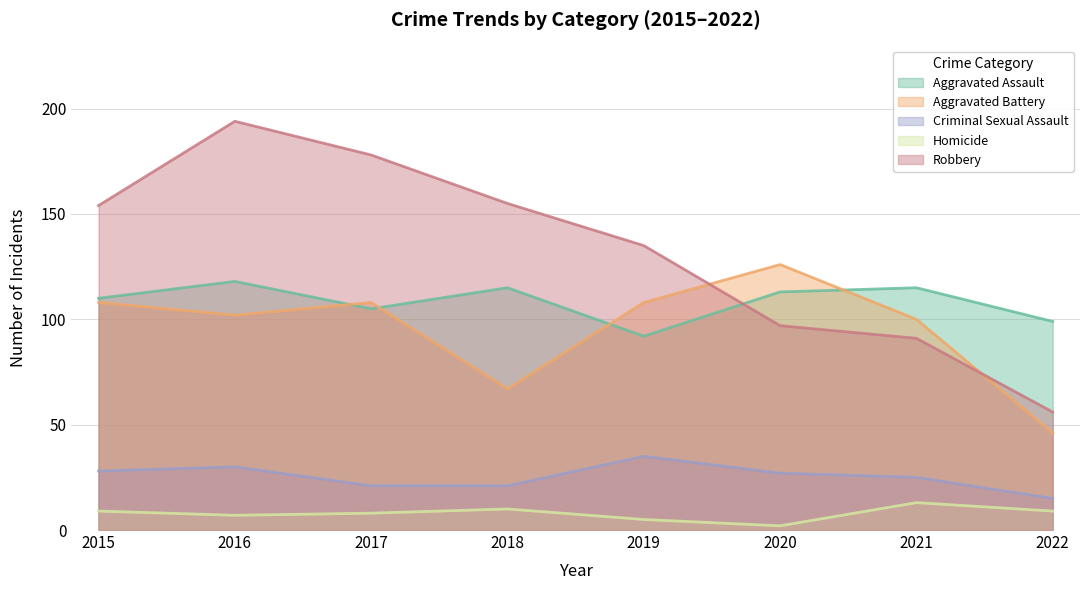

Between 2020 and 2021, which is larger?

2021